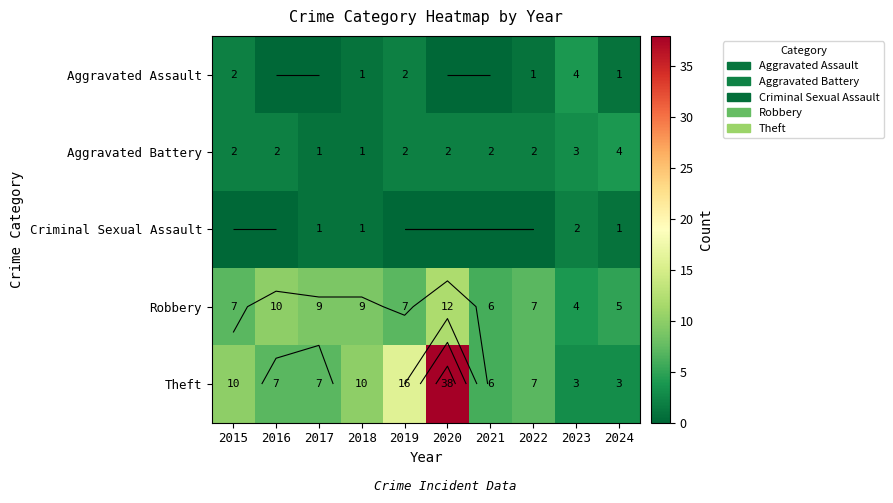

Where does the Robbery series first go above 7?

2016